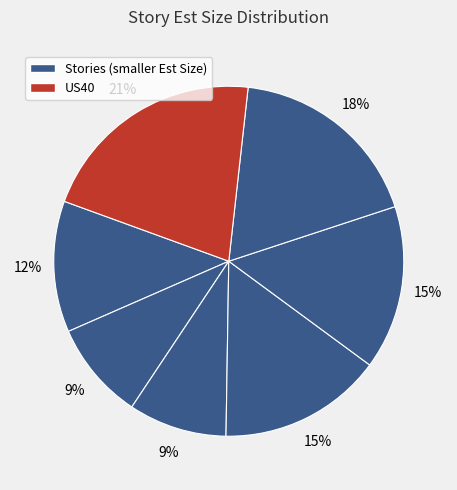

How many slices are in this pie chart?

7